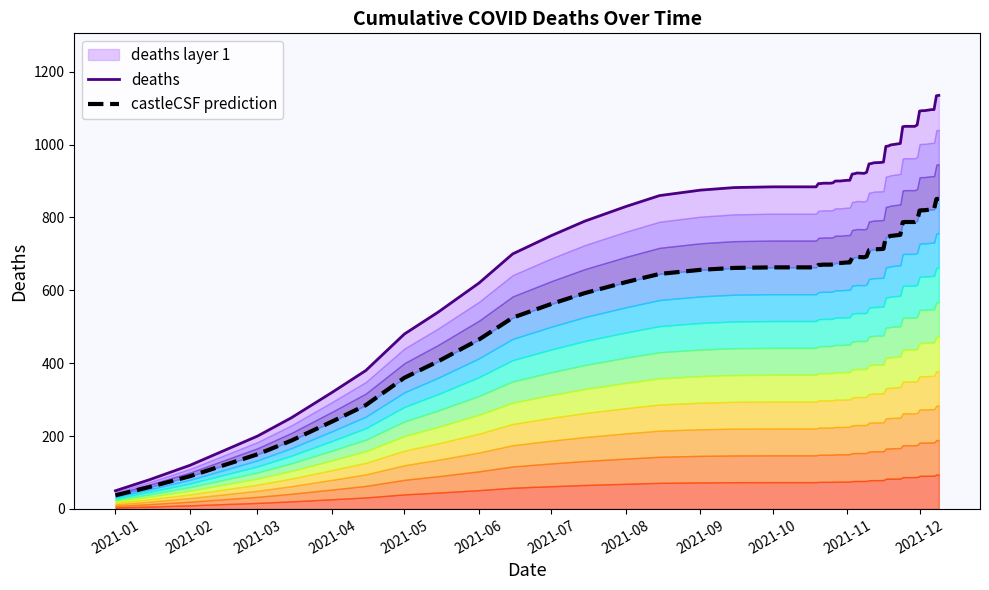

Where is the data nearest to the value 667?

2021-06